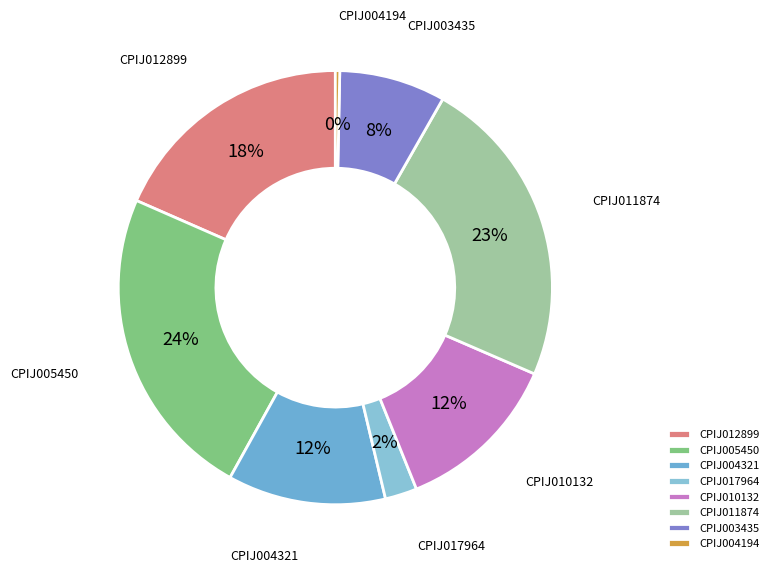

Does any single category account for the majority?

No